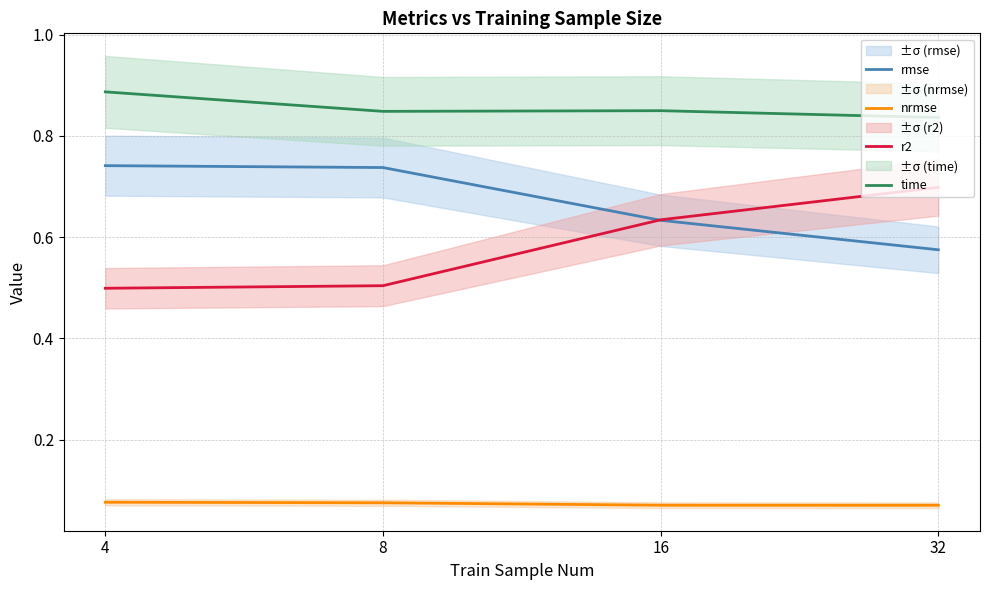

What is the value of the time point at the 2nd from the left?

0.8